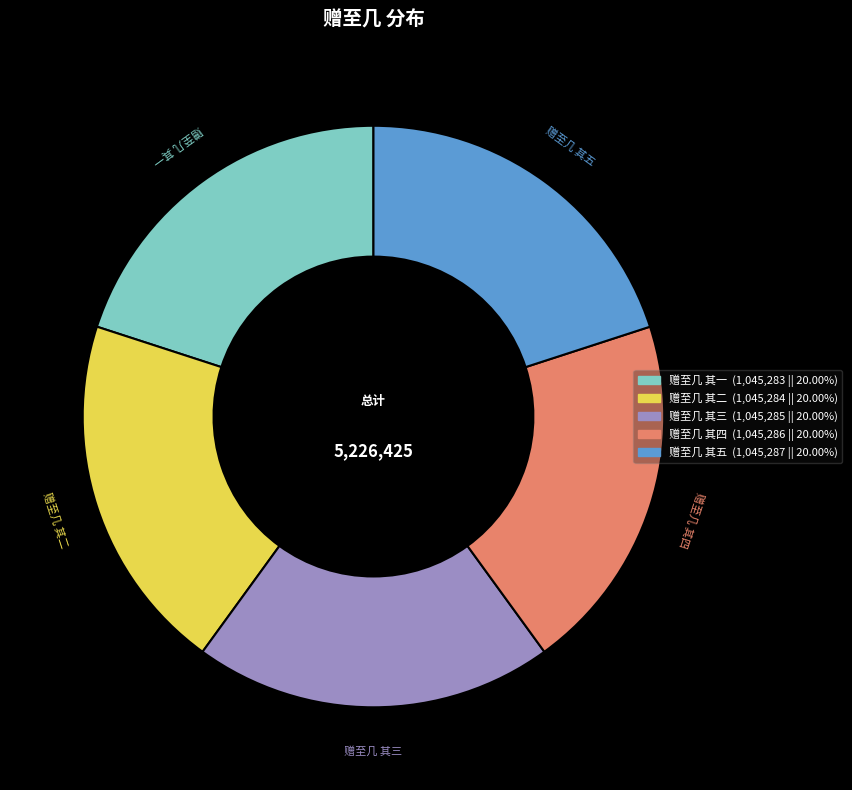

What is the ratio of the value at 赠至几 其二 to the value at 赠至几 其一?

1.0